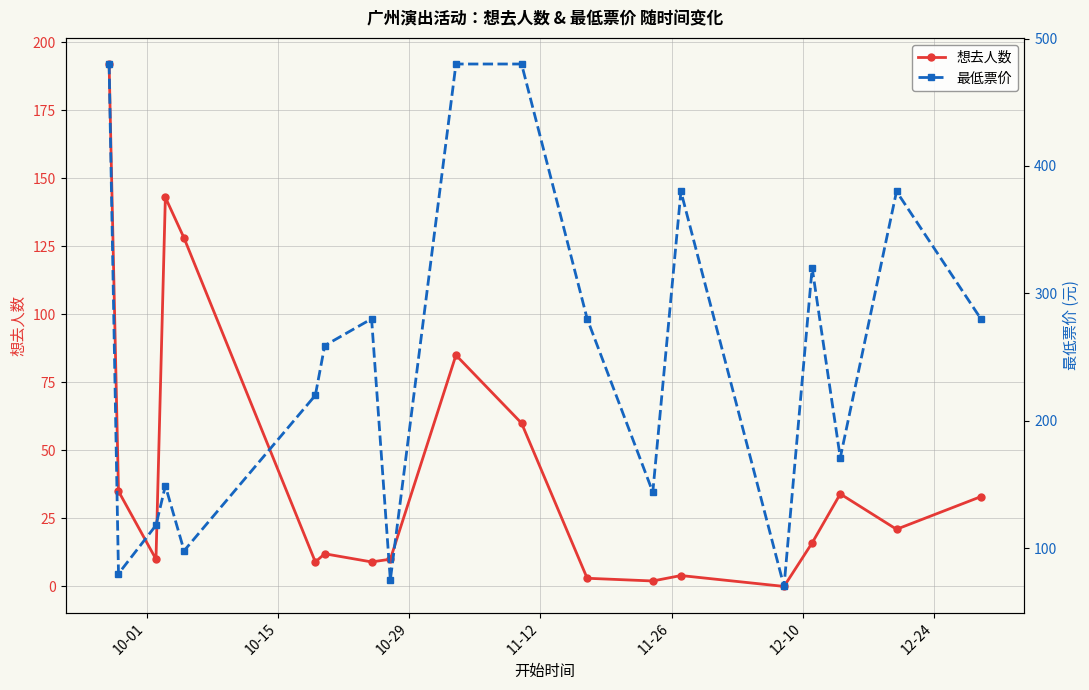

What is the maximum value shown in the chart?

480